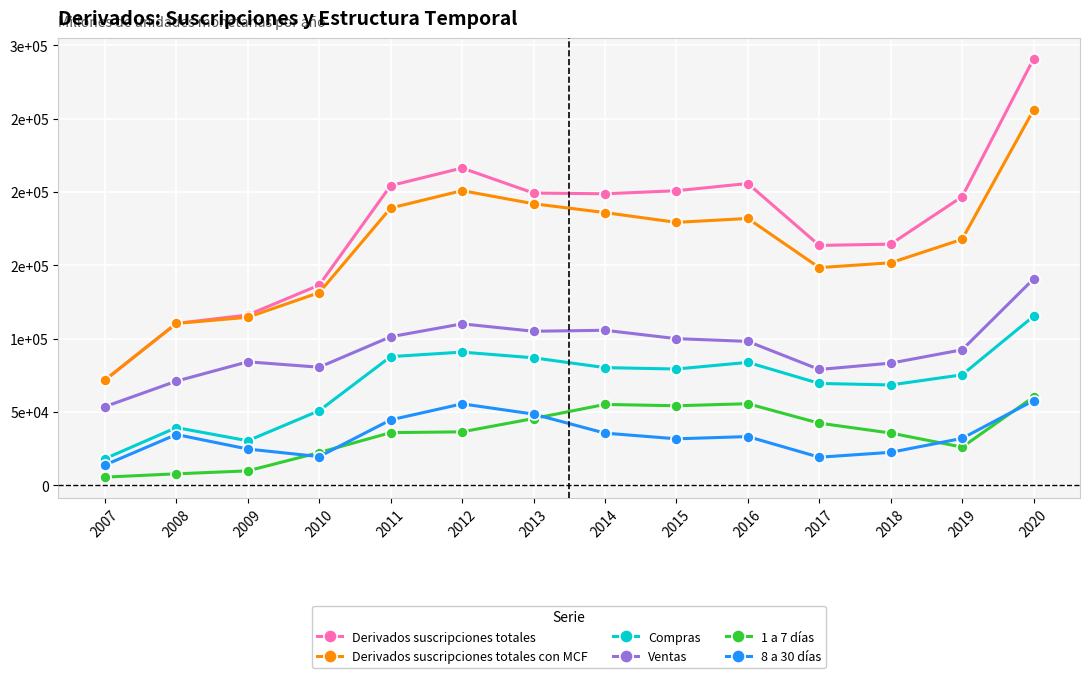

What is the difference between the maximum and minimum values in the 8 a 30 días series?

43897